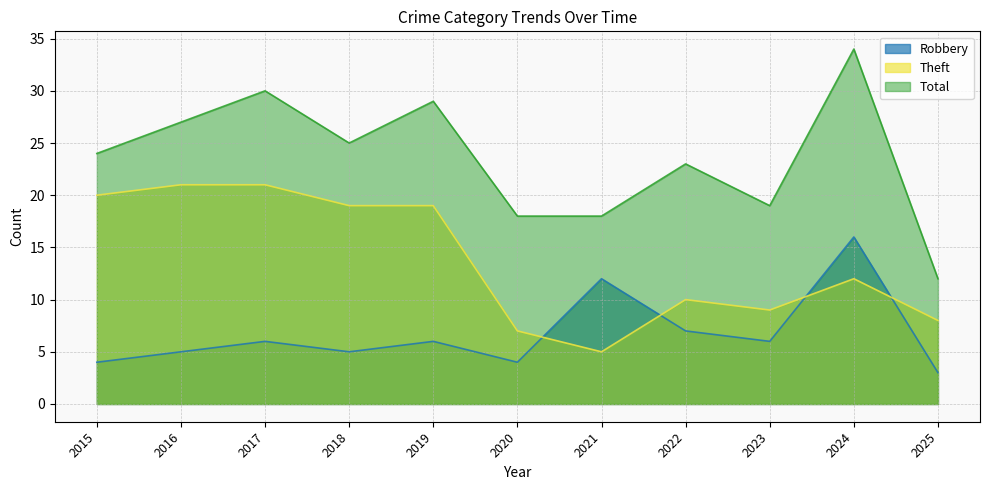

What is the difference between the highest and lowest values at 2015?

20